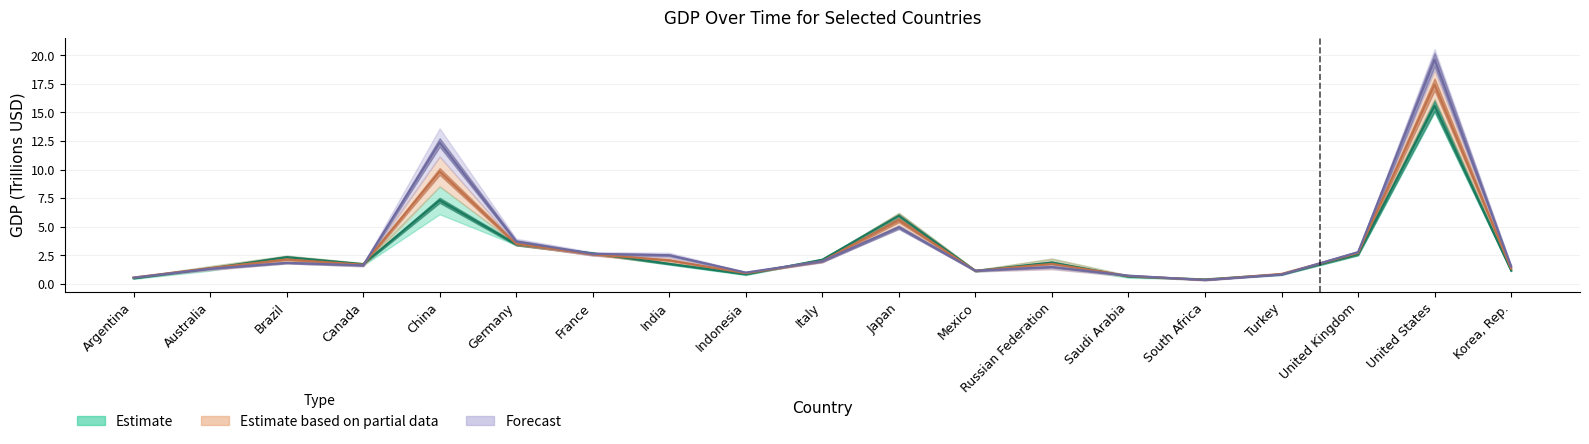

What is the difference between the maximum and minimum values in the 2010 series?

15.2